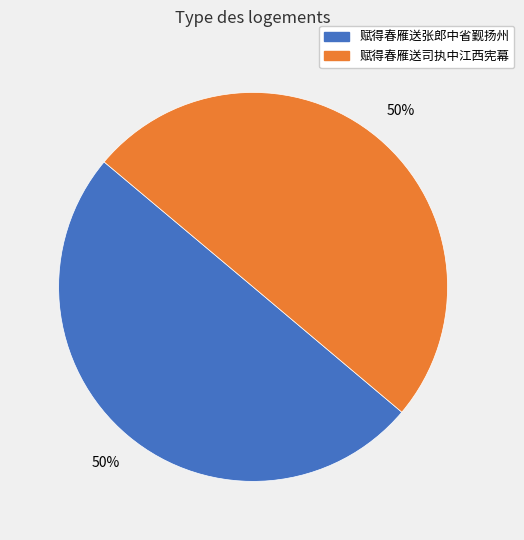

Is it true that 赋得春雁送司执中江西宪幕 is 38% of the pie?

False